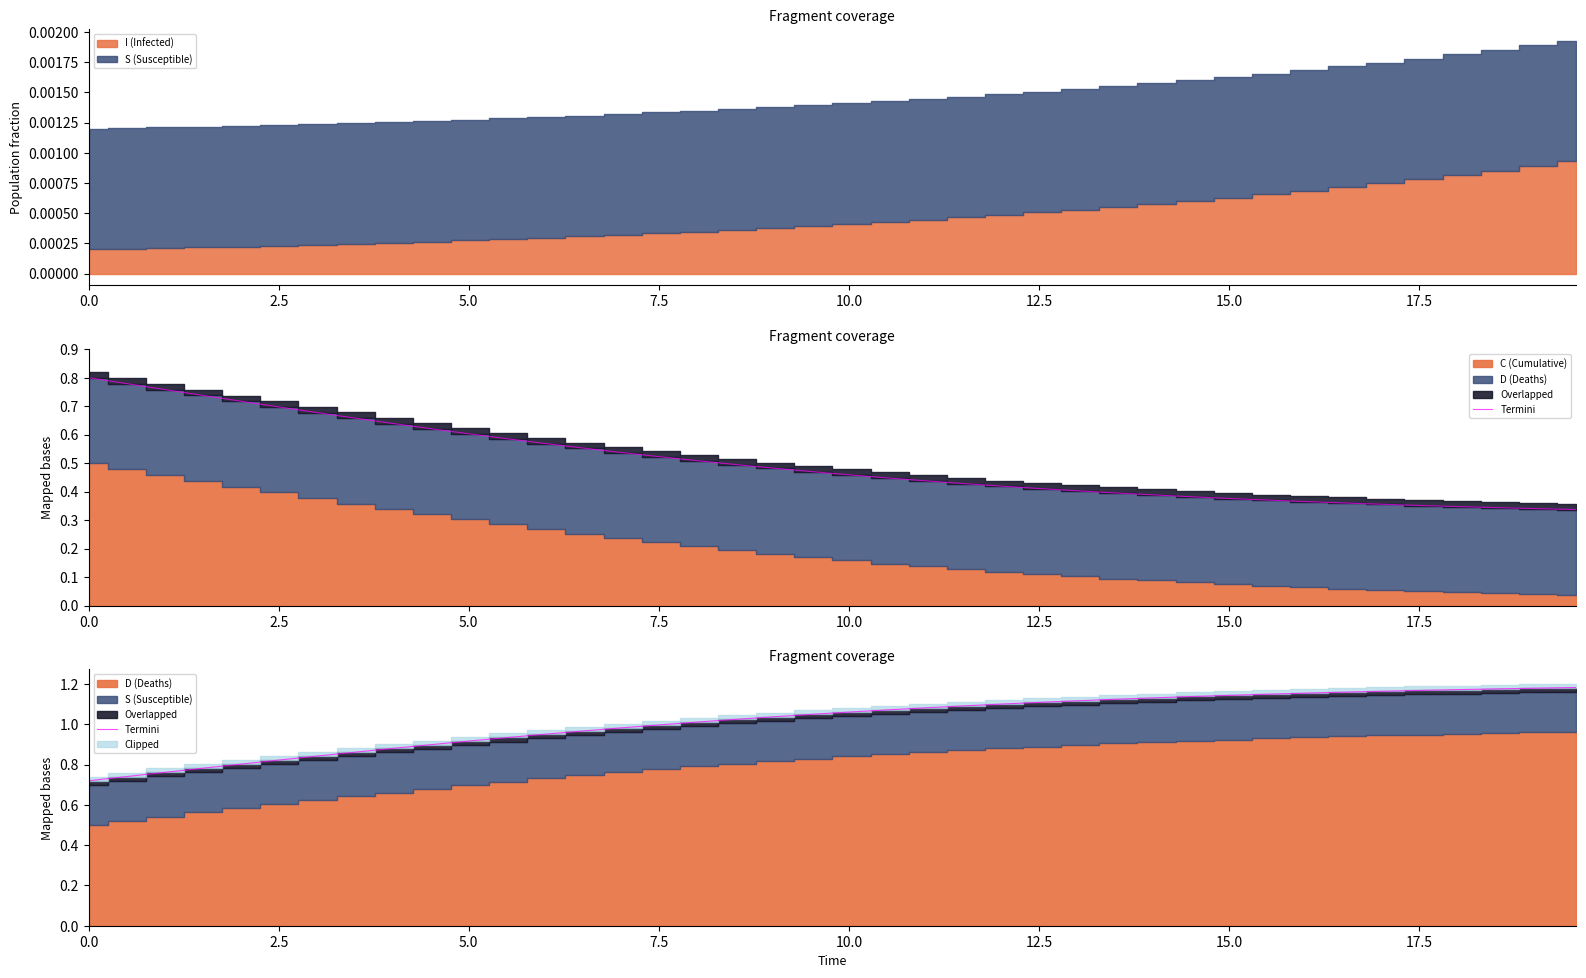

What is the difference between the maximum and minimum values?

0.5